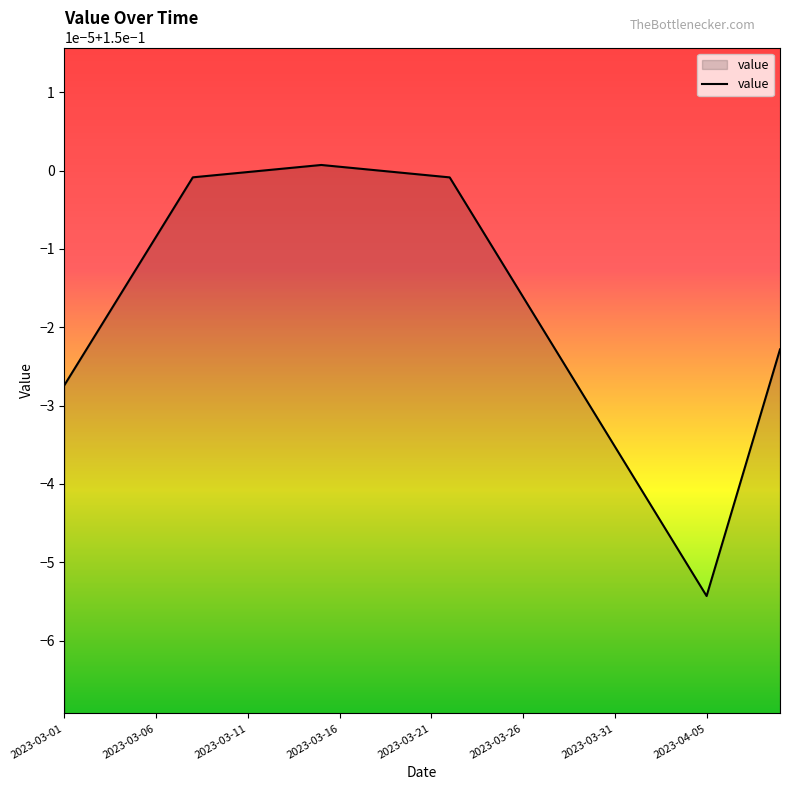

Does the chart display data point markers on the line(s)?

No